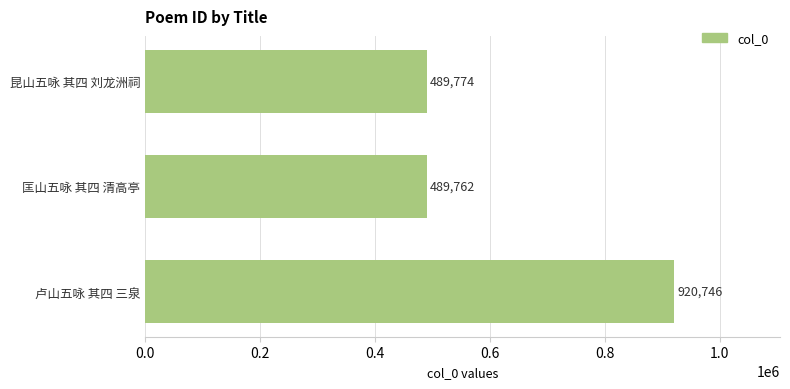

Reading bottom to top, transcribe all the data shown in this chart.

920746	489762	489774